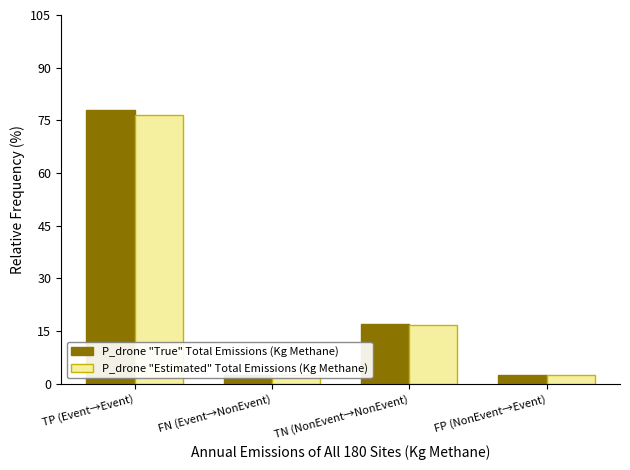

What position from the left is FP (NonEvent→Event)?

4